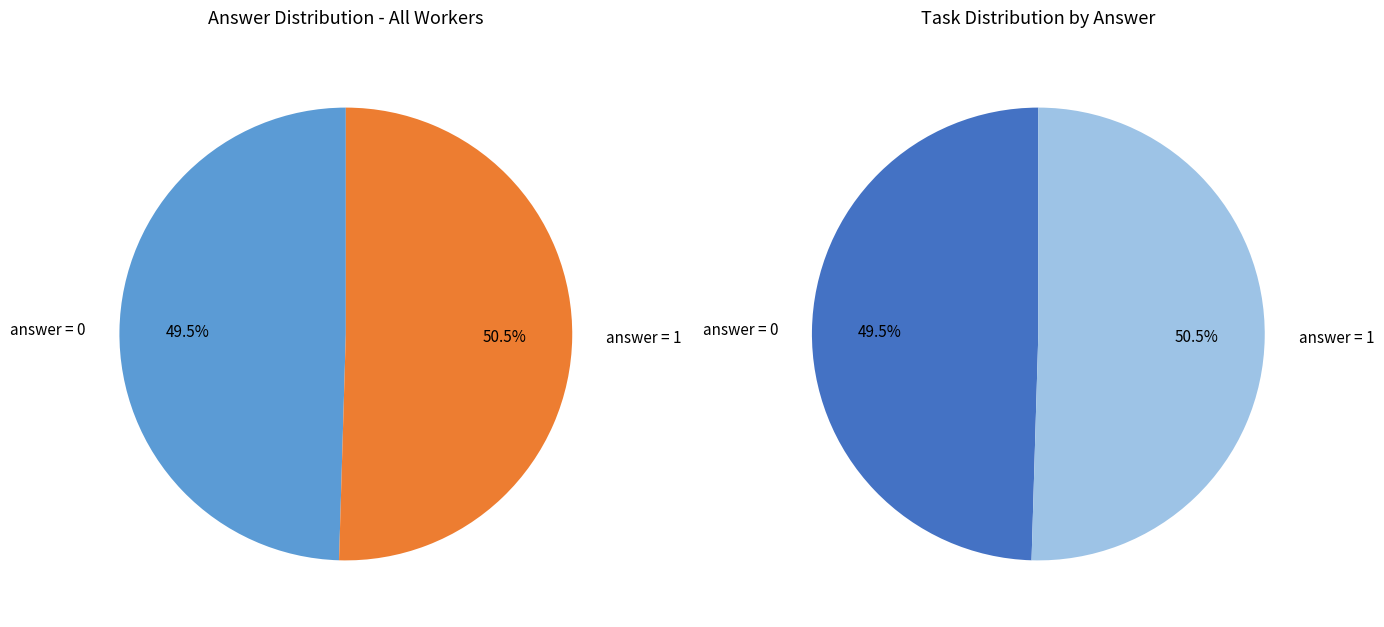

Count the number of slices in the pie.

2